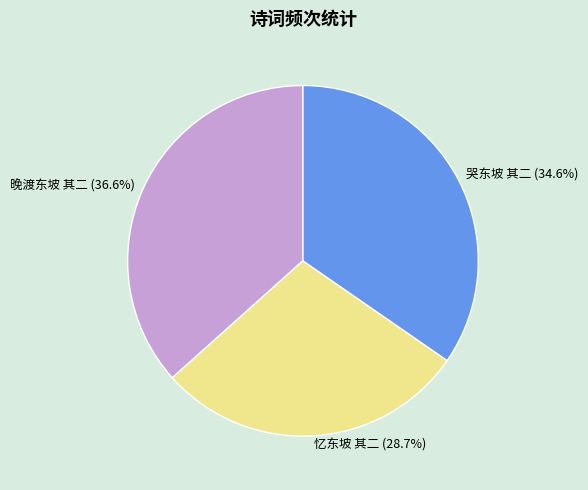

What is the largest slice in the pie chart?

晚渡东坡 其二